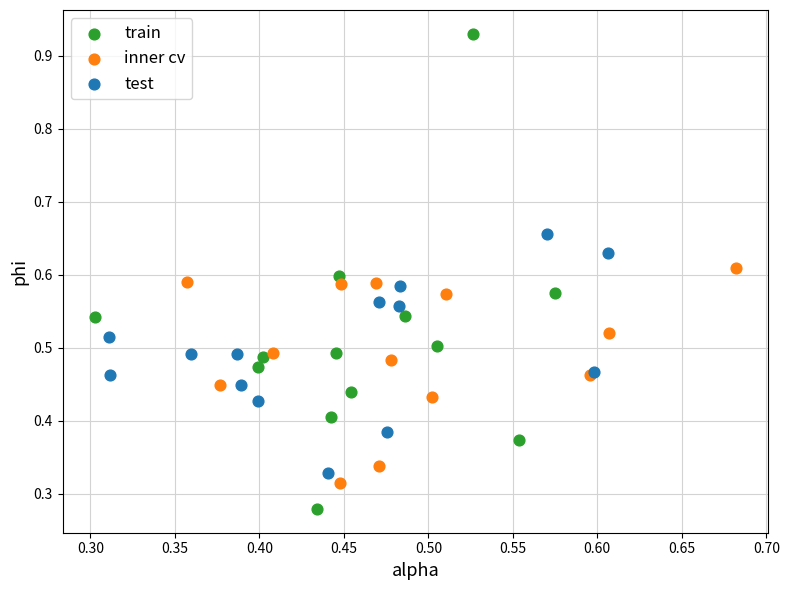

Which series contains the highest Y value?

train